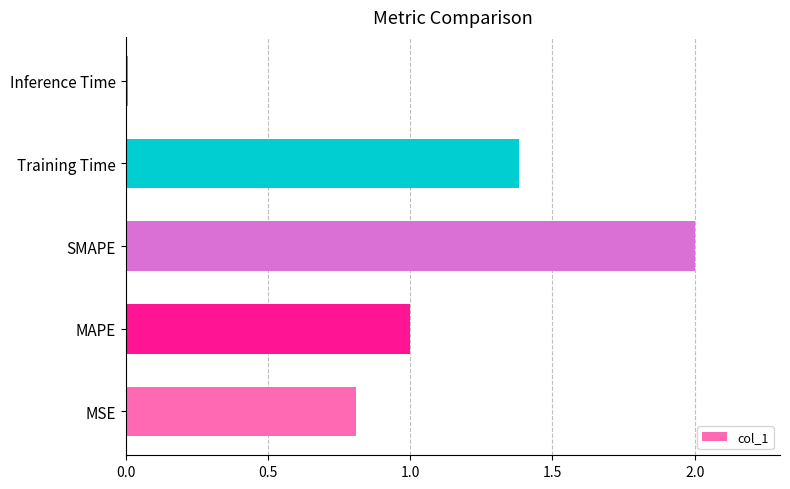

What is the approximate value at MAPE?

1.0